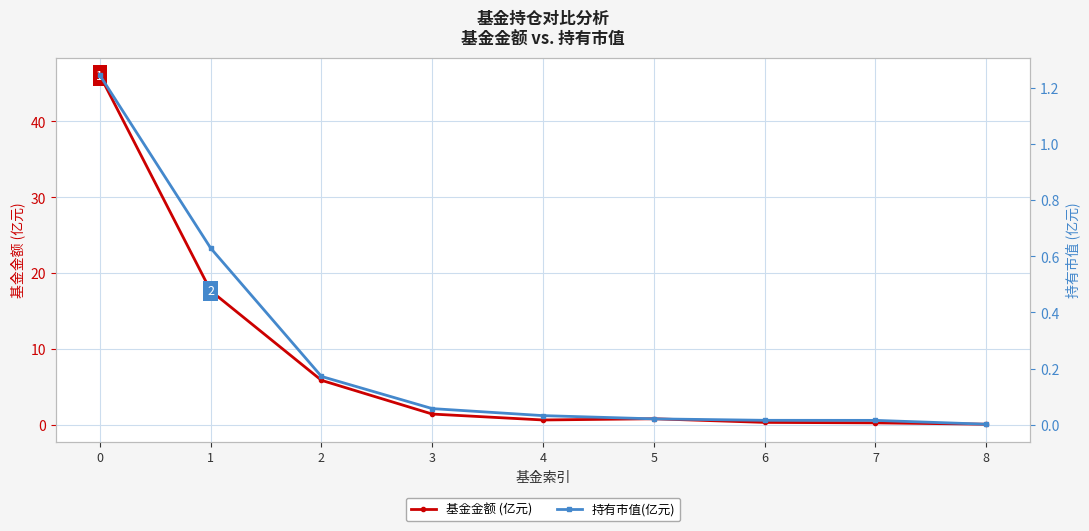

What is the difference between the 基金金额 (亿元) values at 3 and 6?

1.1